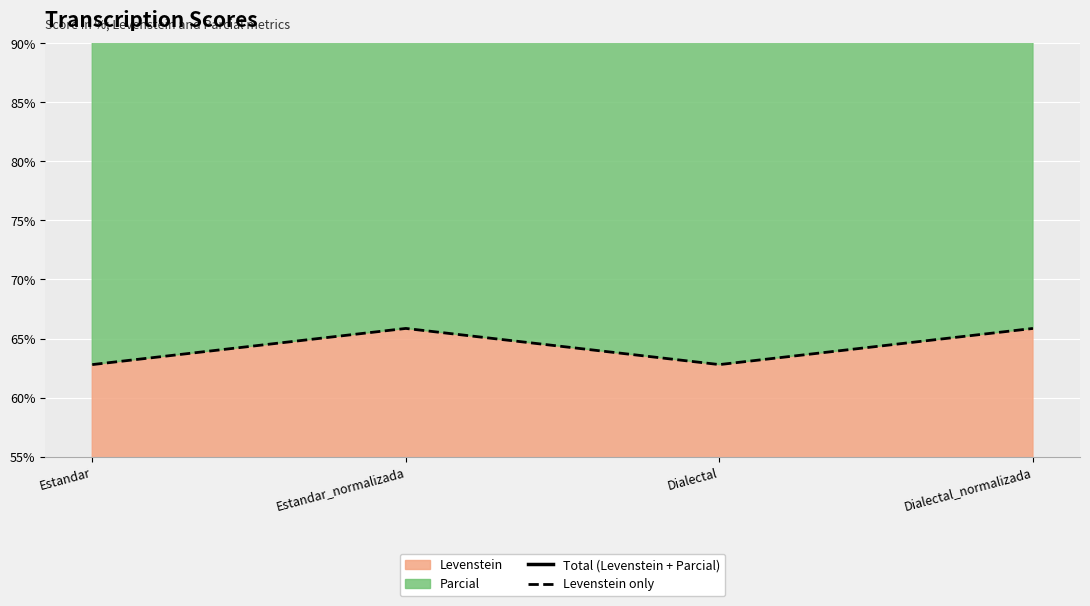

Reading left to right, extract all data points from this chart.

Total (Levenstein + Parcial): Estandar=139.7	Estandar_normalizada=146.9	Dialectal=139.7	Dialectal_normalizada=146.9
Levenstein only: Estandar=62.8	Estandar_normalizada=65.9	Dialectal=62.8	Dialectal_normalizada=65.9